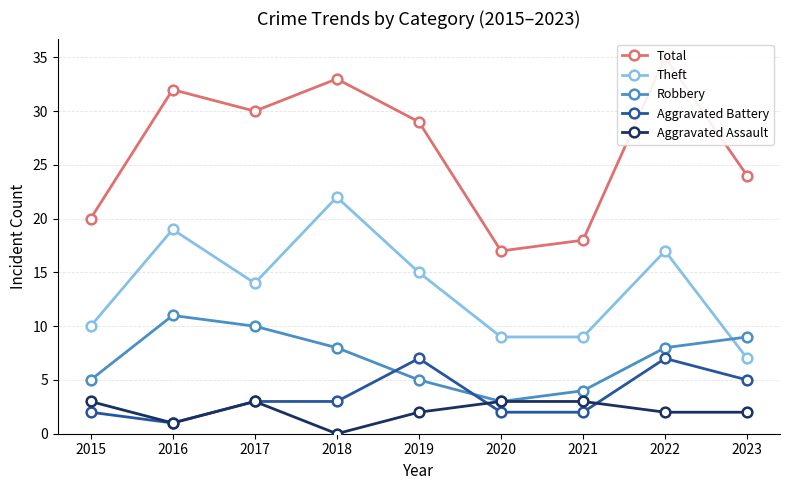

Which series has the largest total across all categories?

Total